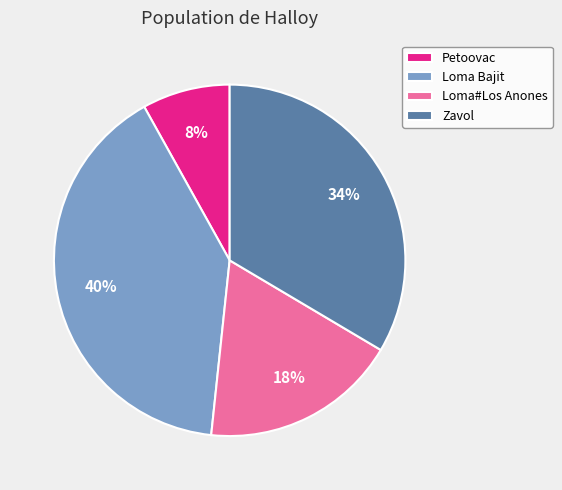

Is there any slice that represents more than half of the pie?

No